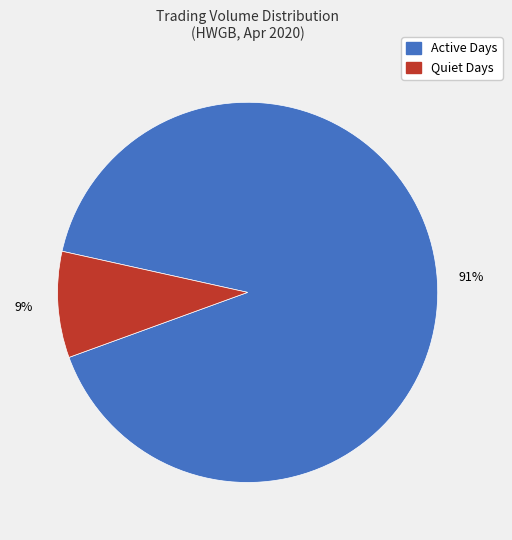

True or false: Quiet Days accounts for 24% of the total.

False